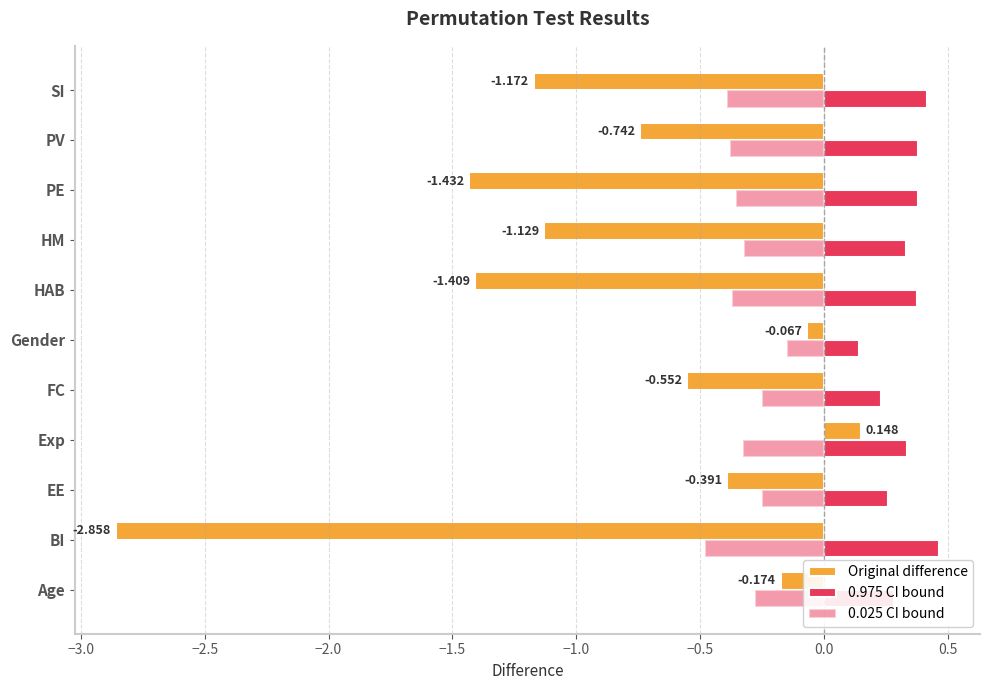

Count the number of categories in the chart.

11